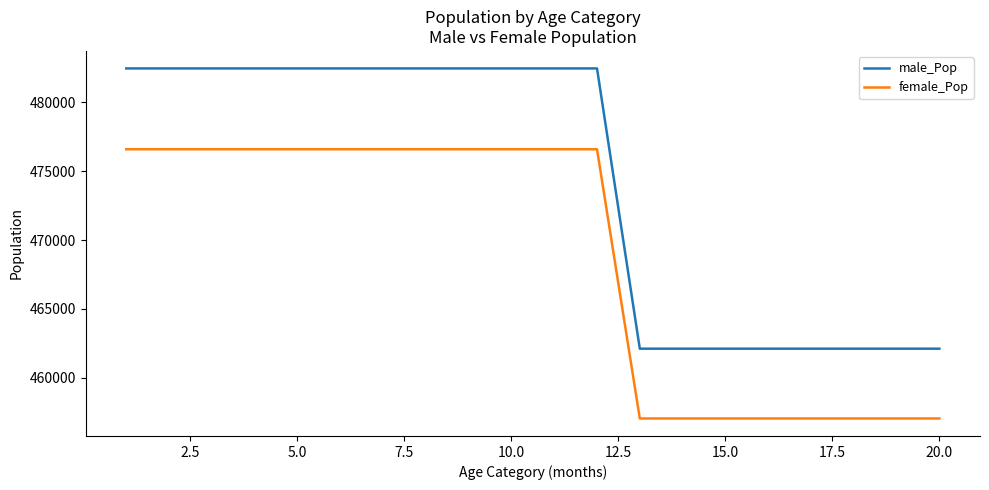

Which series has the largest range (max minus min)?

male_Pop